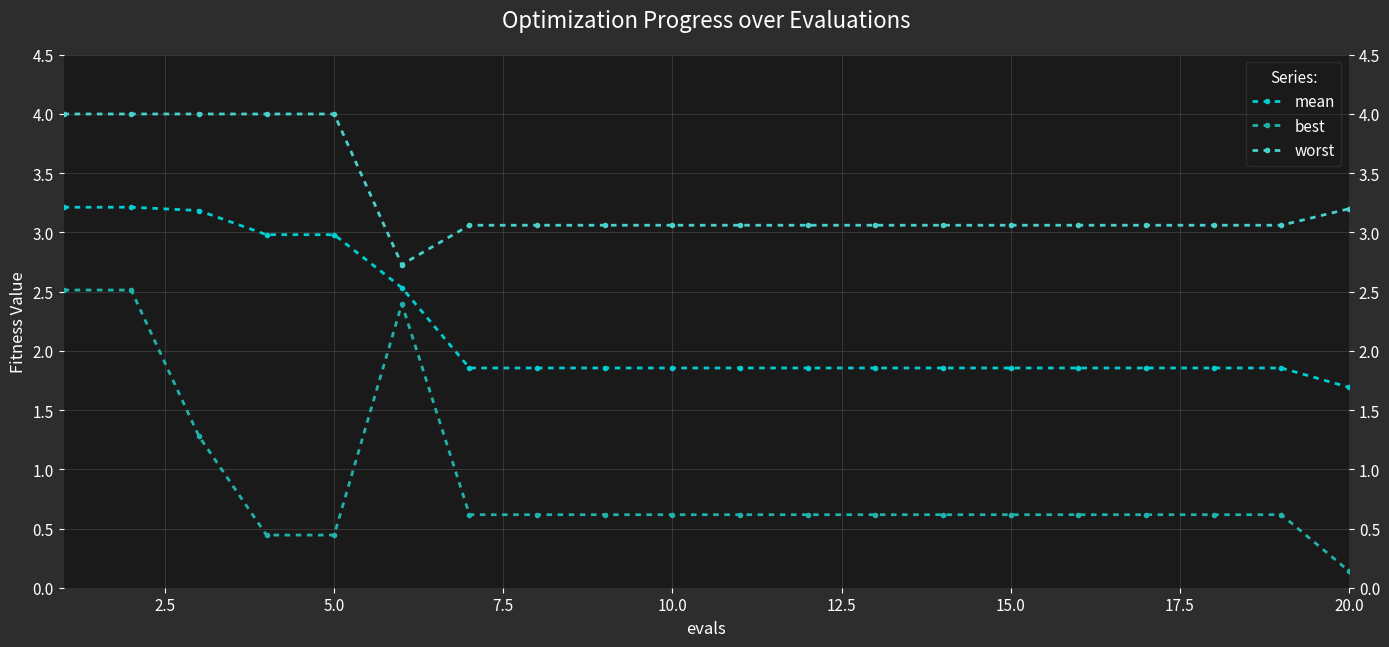

In best, how many points are higher than both neighbors (excluding endpoints)?

1